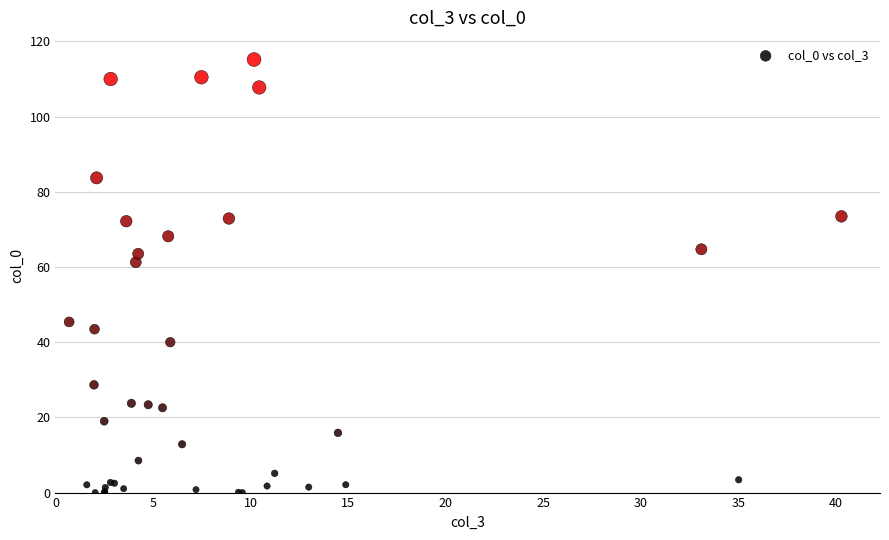

What Y value in the scatter plot is closest to 57?

61.3